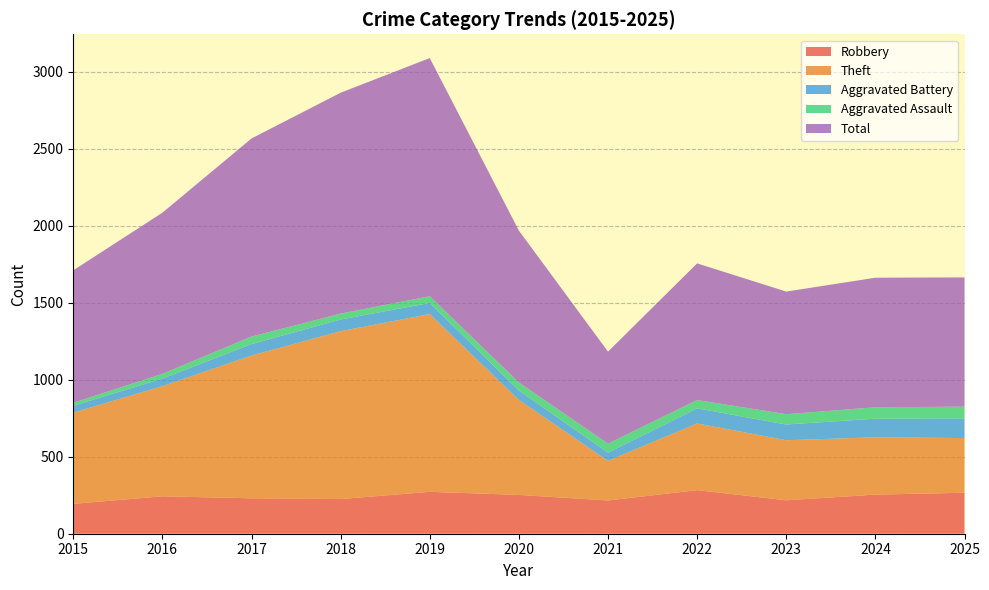

Reading left to right, extract all data points from this chart.

Robbery: 194	243	230	225	272	252	216	283	217	254	266
Theft: 592	715	927	1090	1154	617	257	433	390	372	355
Aggravated Battery: 45	49	74	76	72	61	53	98	102	121	128
Aggravated Assault: 19	31	49	38	44	52	59	54	67	74	76
Total: 860	1046	1286	1434	1546	986	597	887	796	841	839